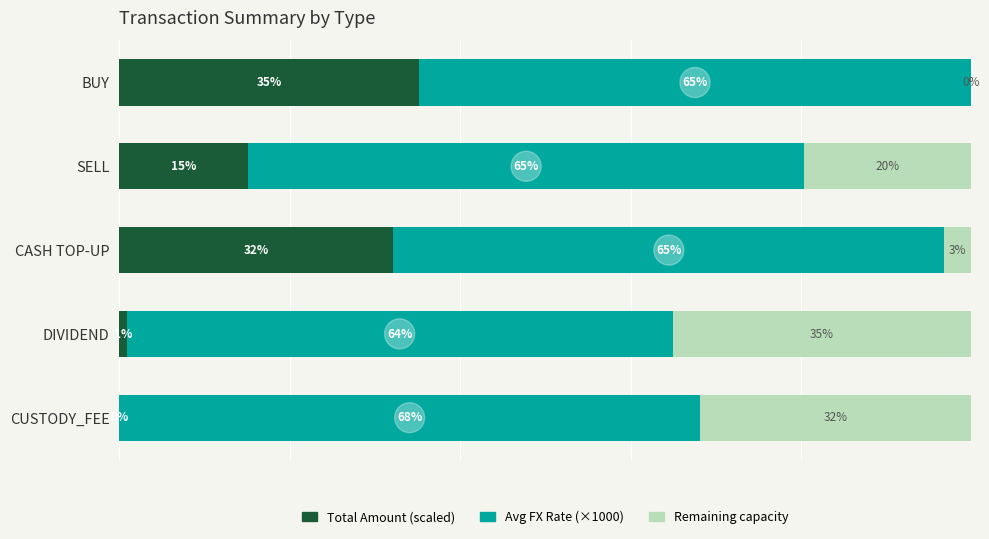

How many groups of bars are there?

5